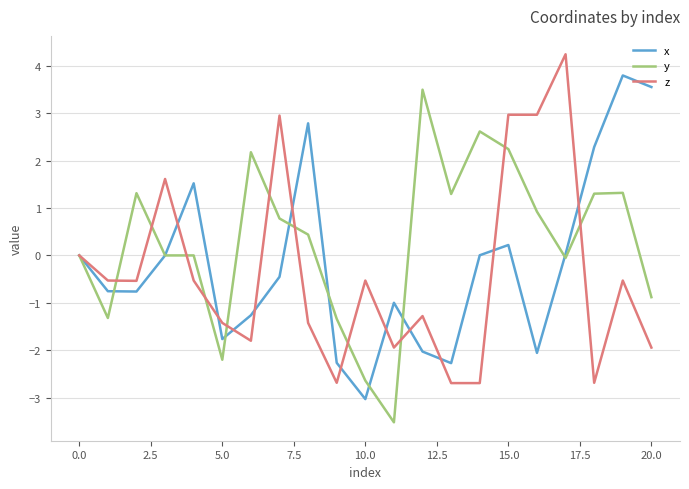

How many lines are shown in the chart?

3